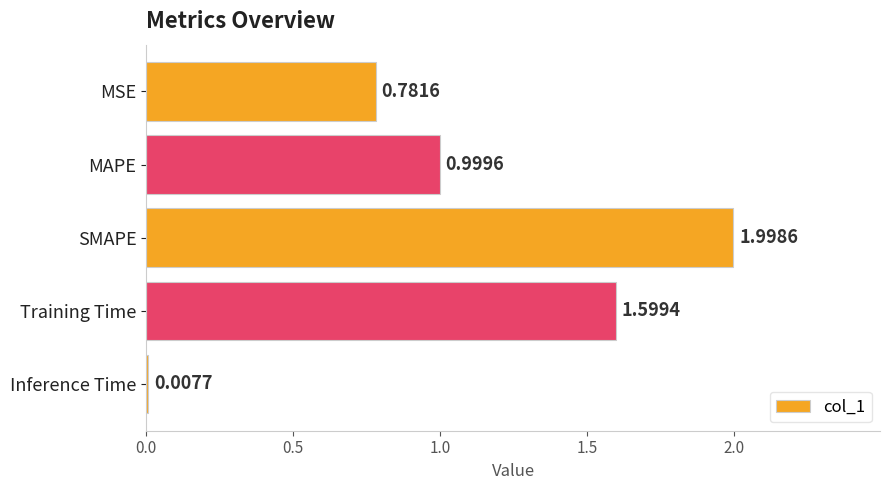

Between Inference Time and SMAPE, which is larger?

SMAPE